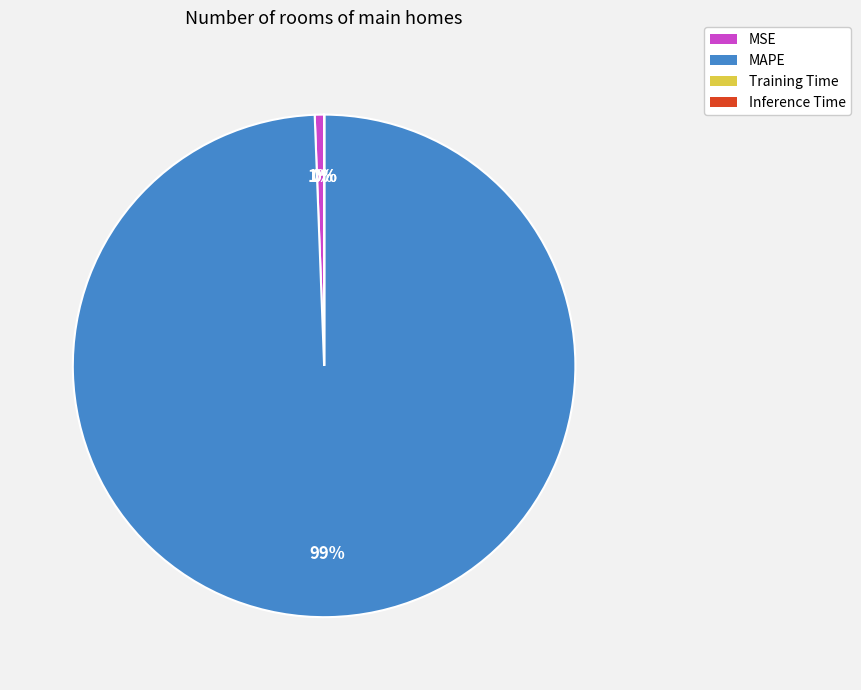

Which slice represents more than half of the pie?

MAPE